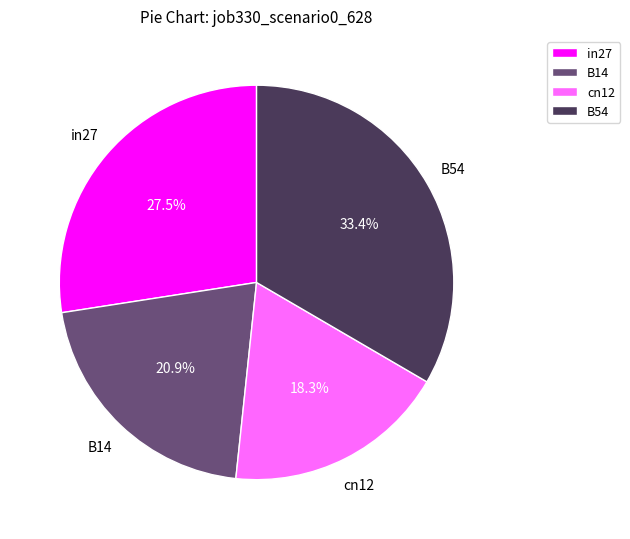

Do in27 and B14 together represent more than half of the pie?

No